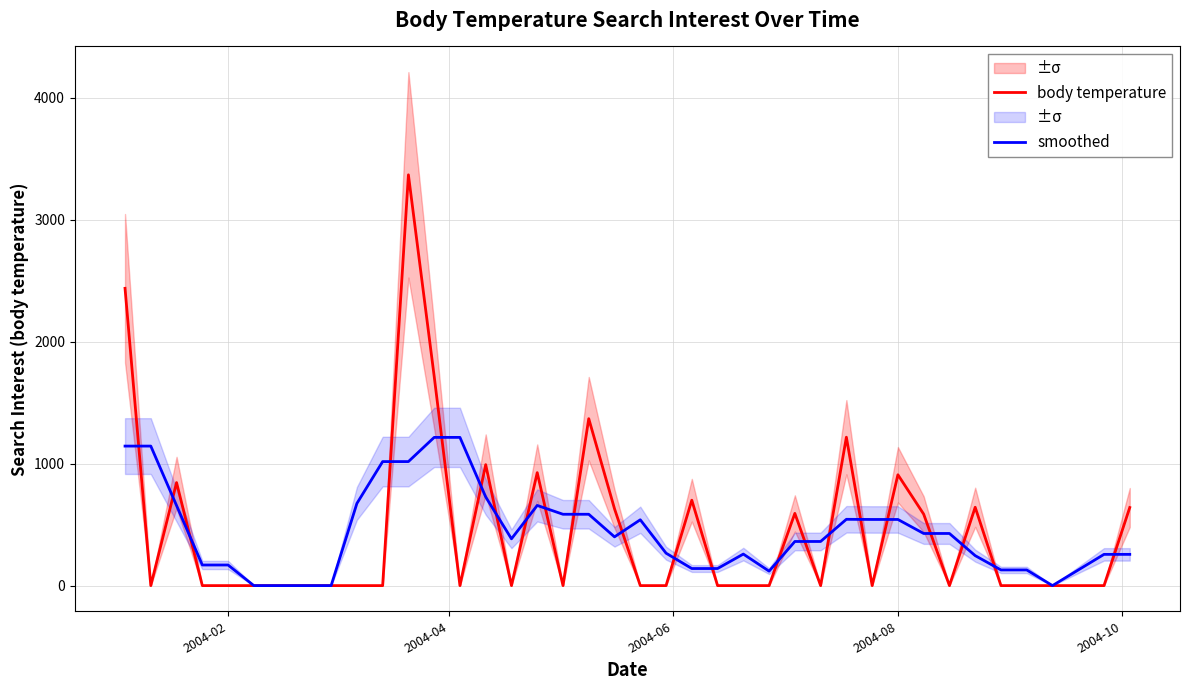

What are all the series names shown in the legend?

body temperature, smoothed